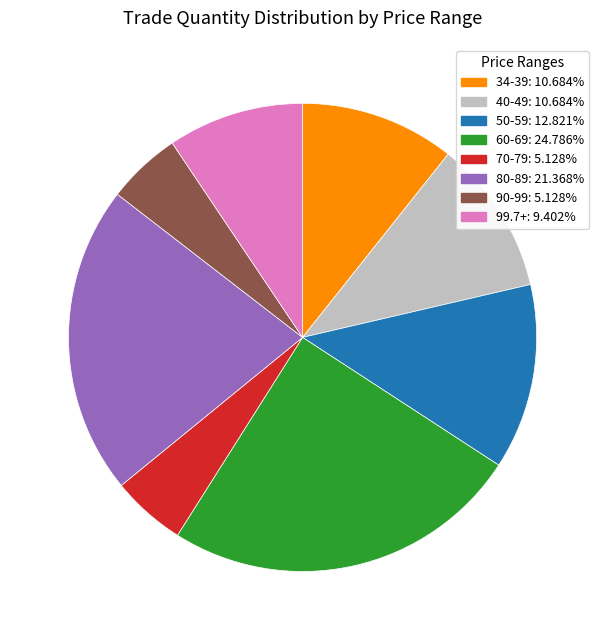

Is there any slice that represents more than half of the pie?

No